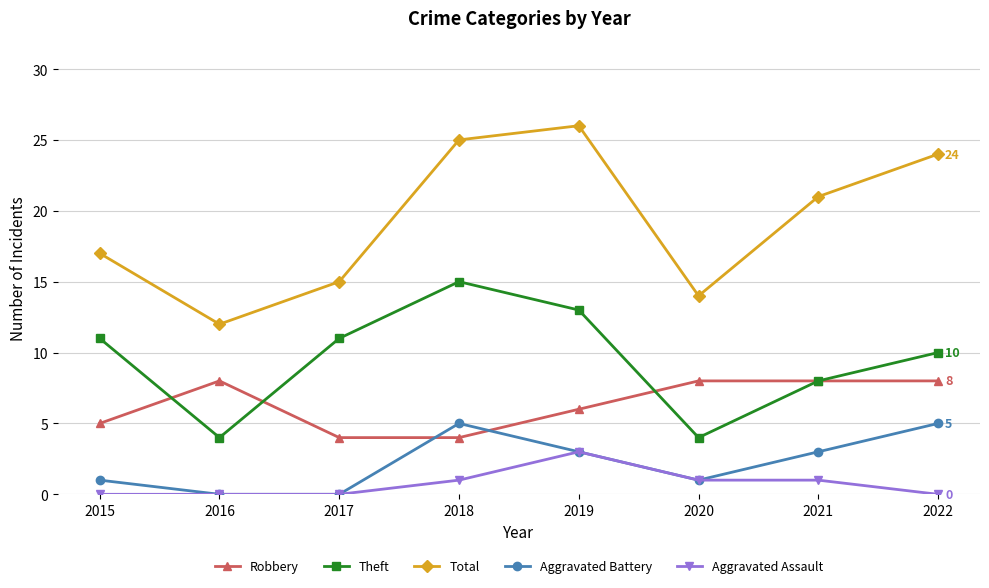

How many lines are shown in the chart?

5